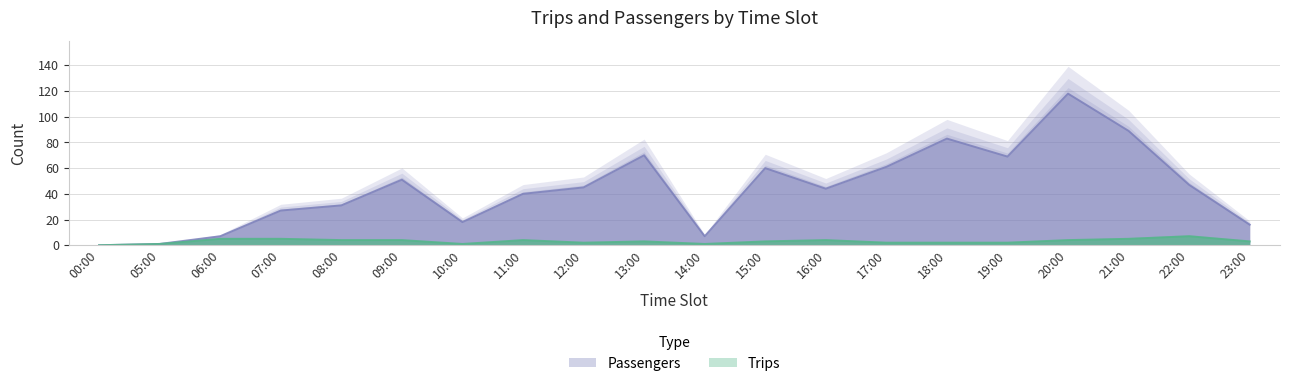

At which category does the chart reach its peak across all series?

20:00